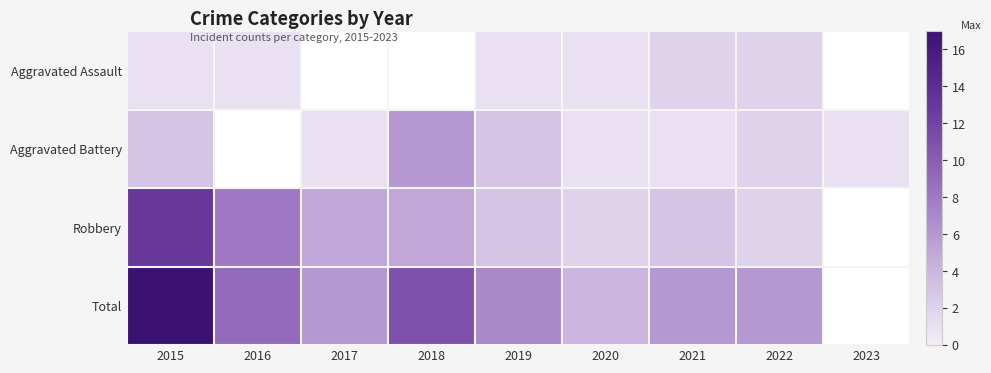

What is the minimum value for Aggravated Battery?

1.0